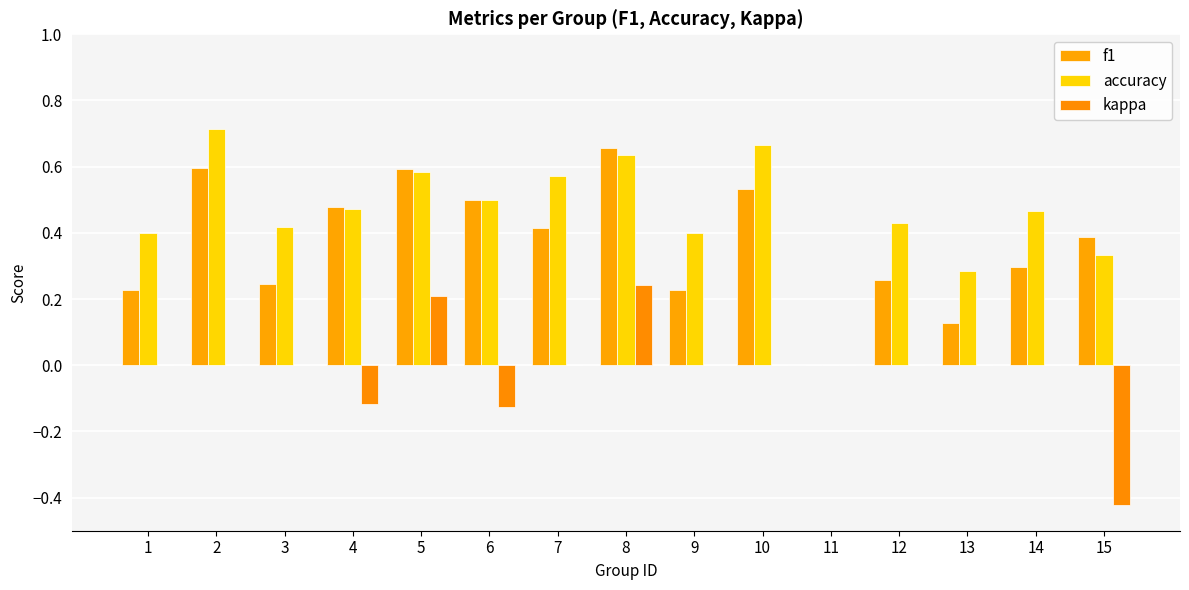

At which category is the sum across all series the highest?

8